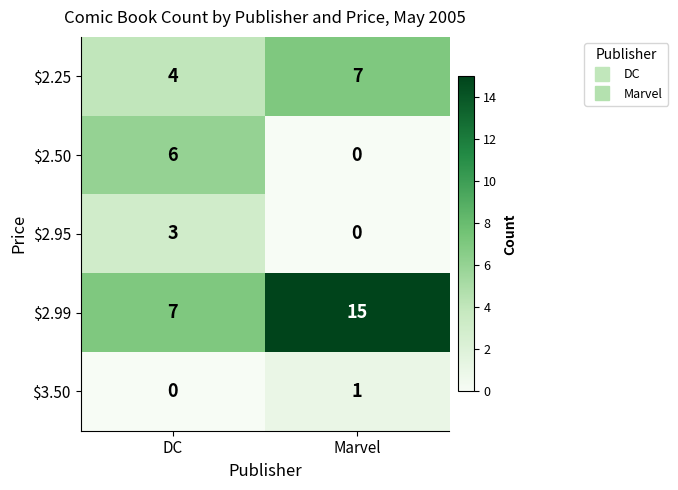

The $3.50 series shows 1 at Marvel. True or false?

True